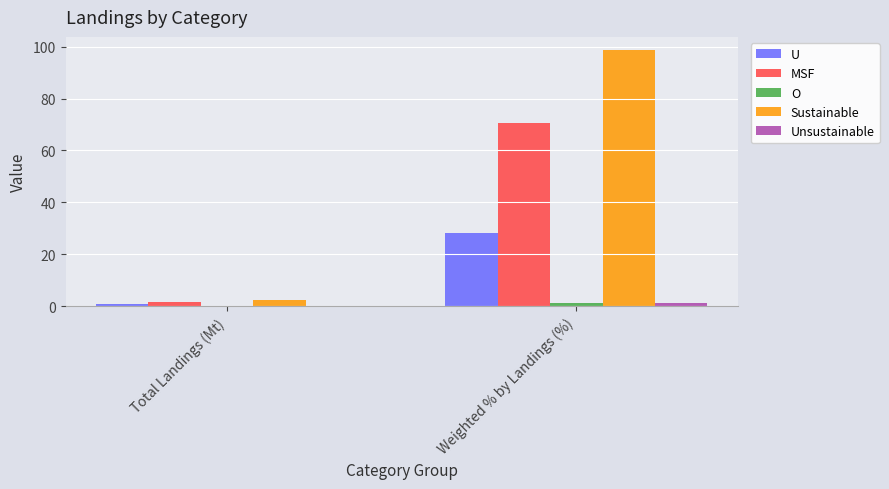

Where is Sustainable nearest to the value 50?

Total Landings (Mt)